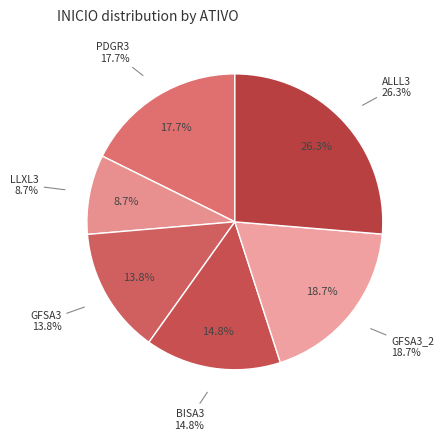

True or false: PDGR3 accounts for 18% of the total.

True